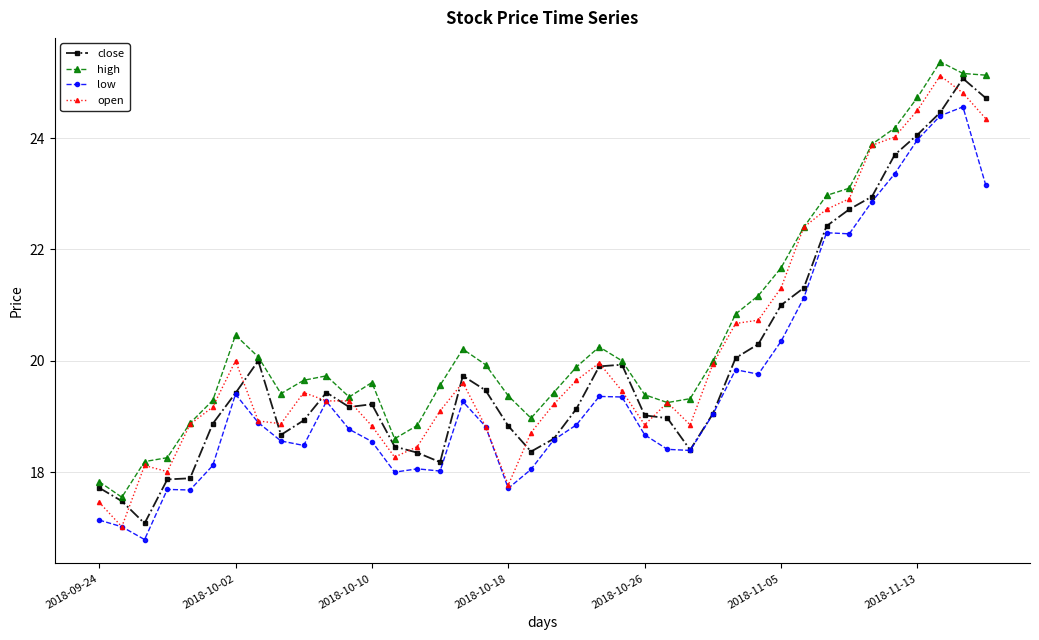

At how many categories does at least one series exceed 24?

5